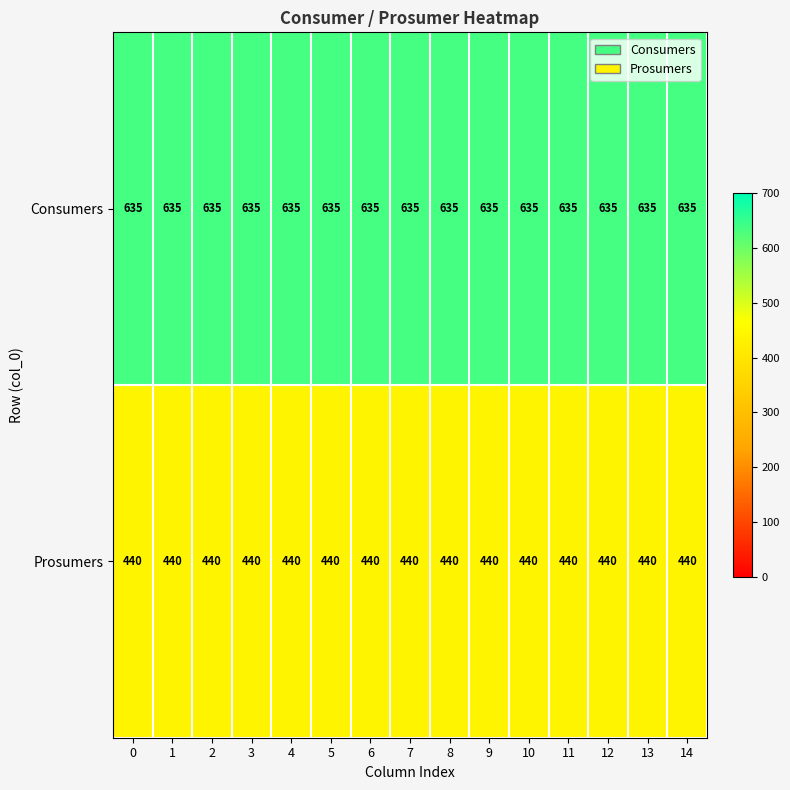

What is the spread (max minus min) of values at 13?

195